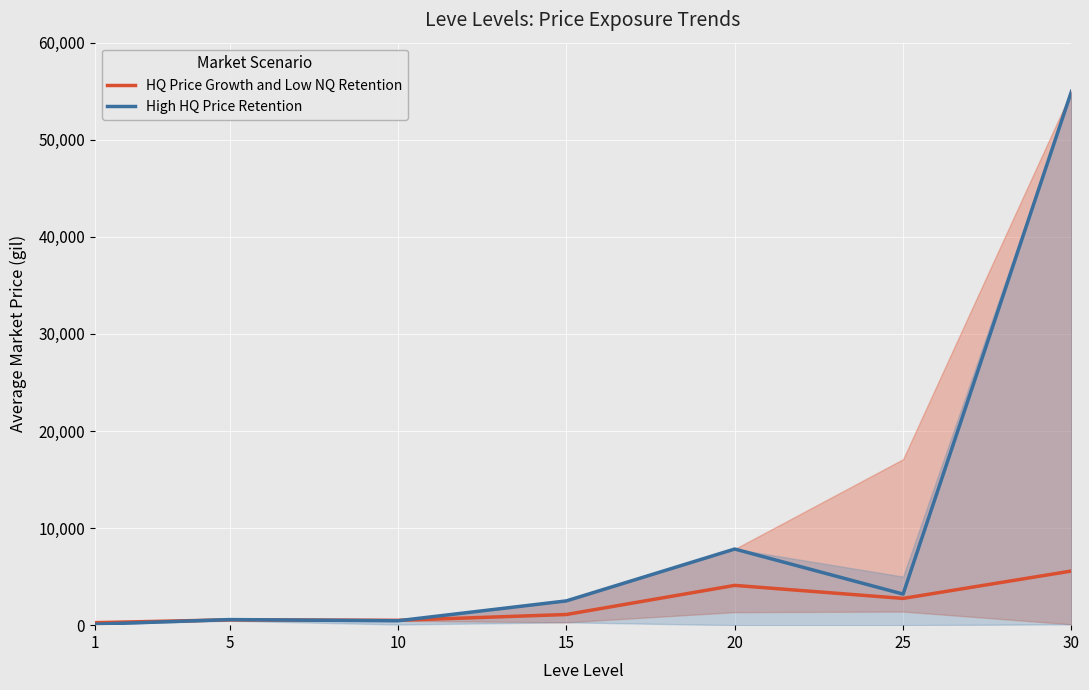

Rank the categories by HQ Price Growth and Low NQ Retention value from highest to lowest.

30, 20, 25, 15, 5, 10, 1